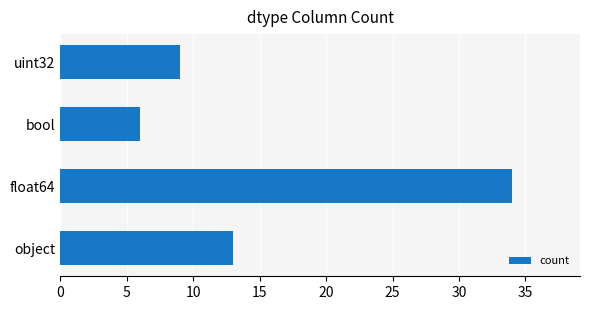

Approximately how many times larger is the value at bool compared to uint32?

0.7